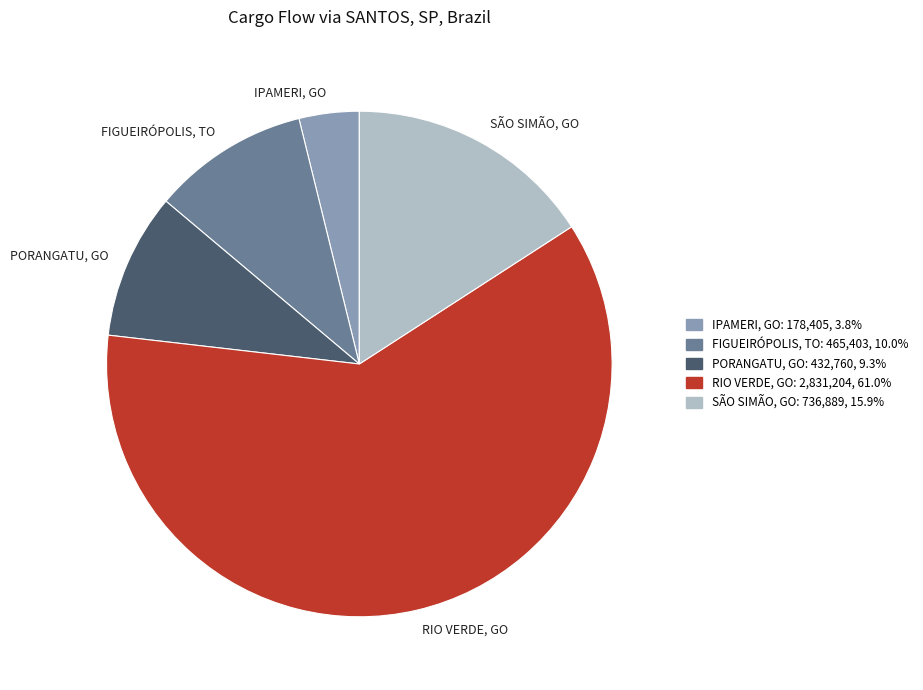

Is it true that SÃO SIMÃO, GO is 25% of the pie?

False